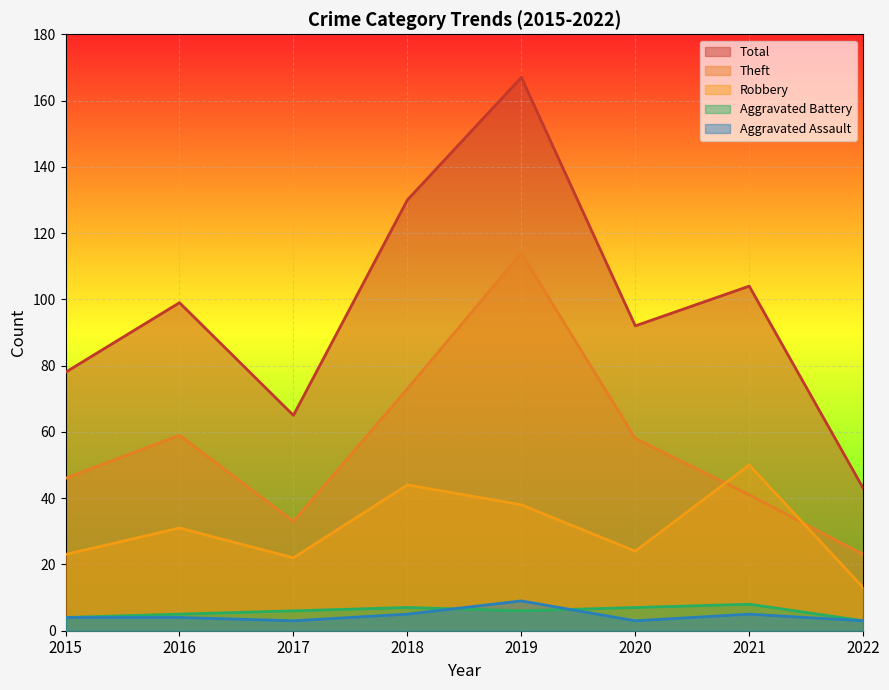

True or false: Robbery and Aggravated Assault cross at least once.

False